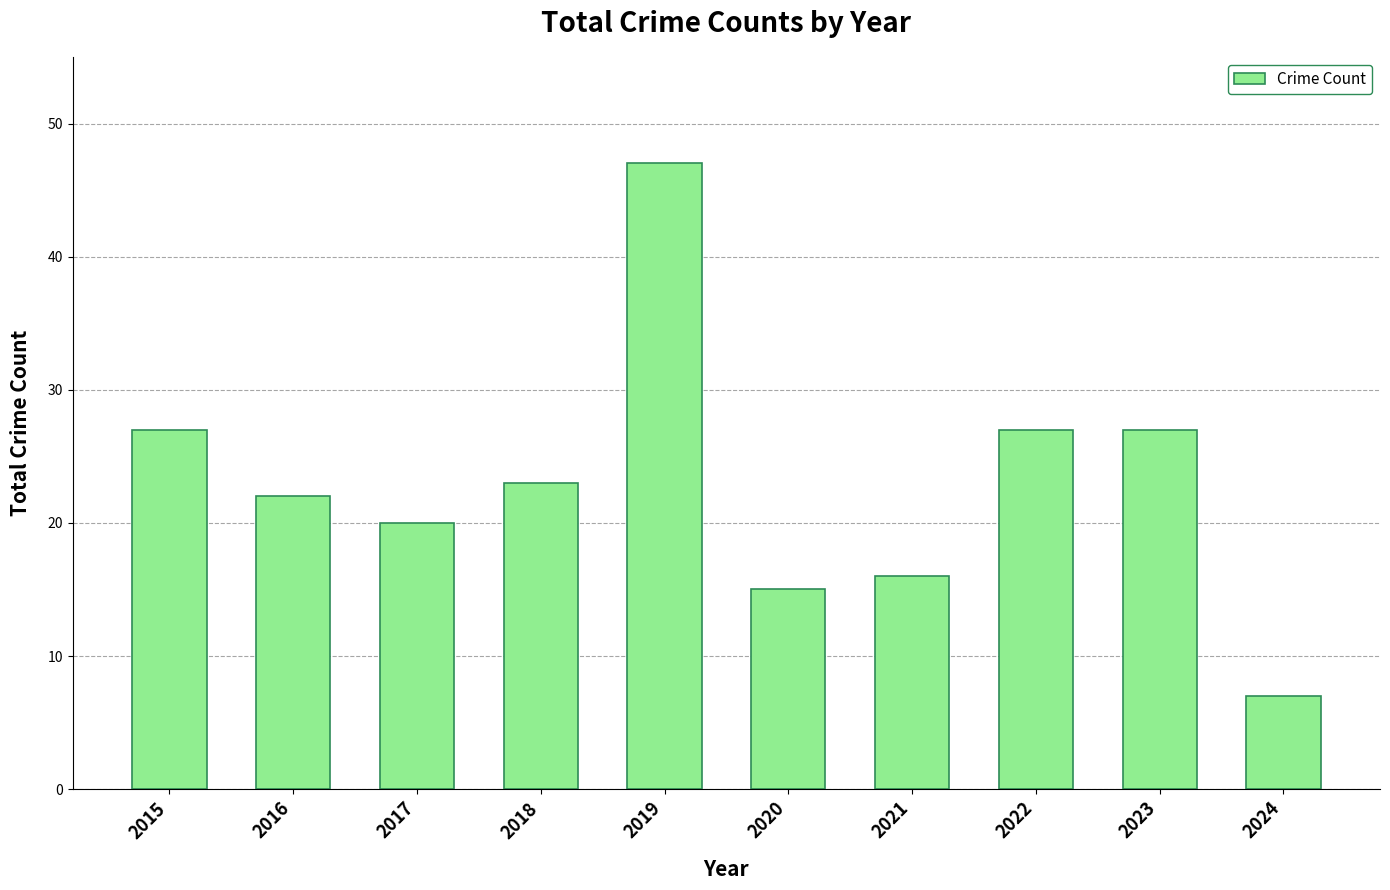

Is it true that the value at 2017 is 20?

True